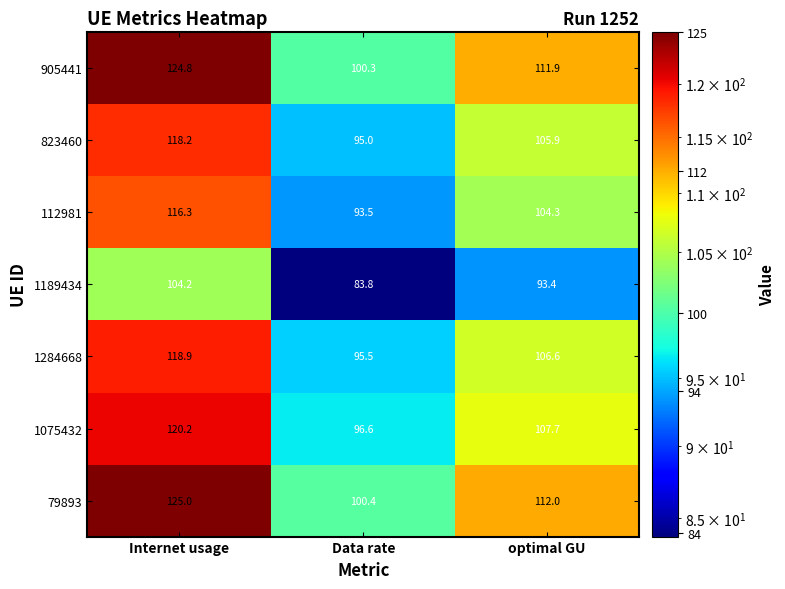

What is the difference between the maximum and second lowest values in the 905441 series?

12.9